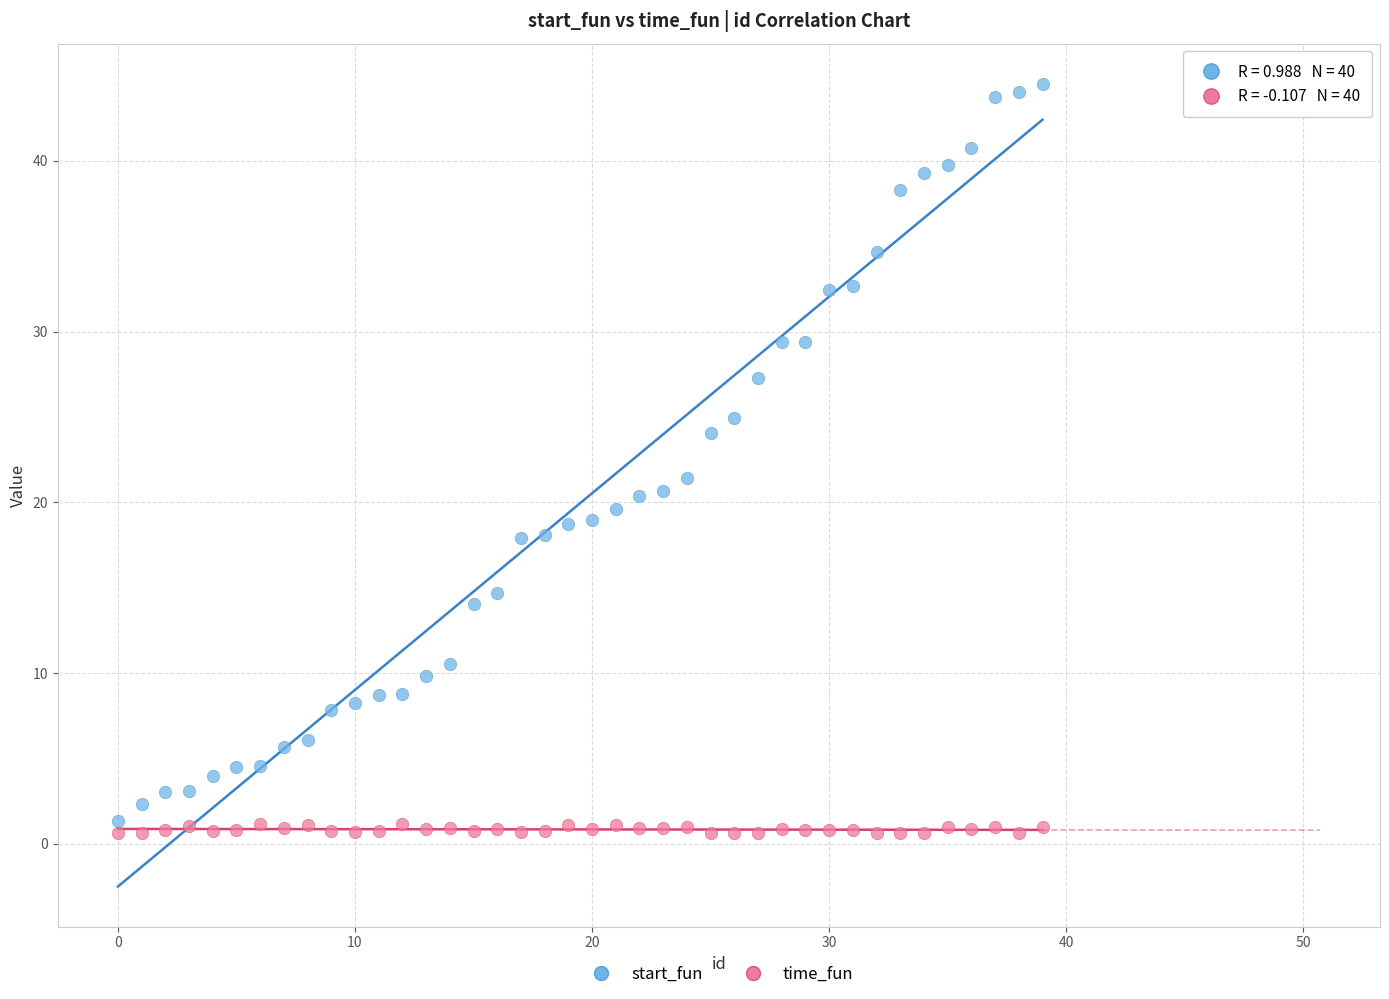

What is the X range (max minus min) for the scatter plot?

39.0